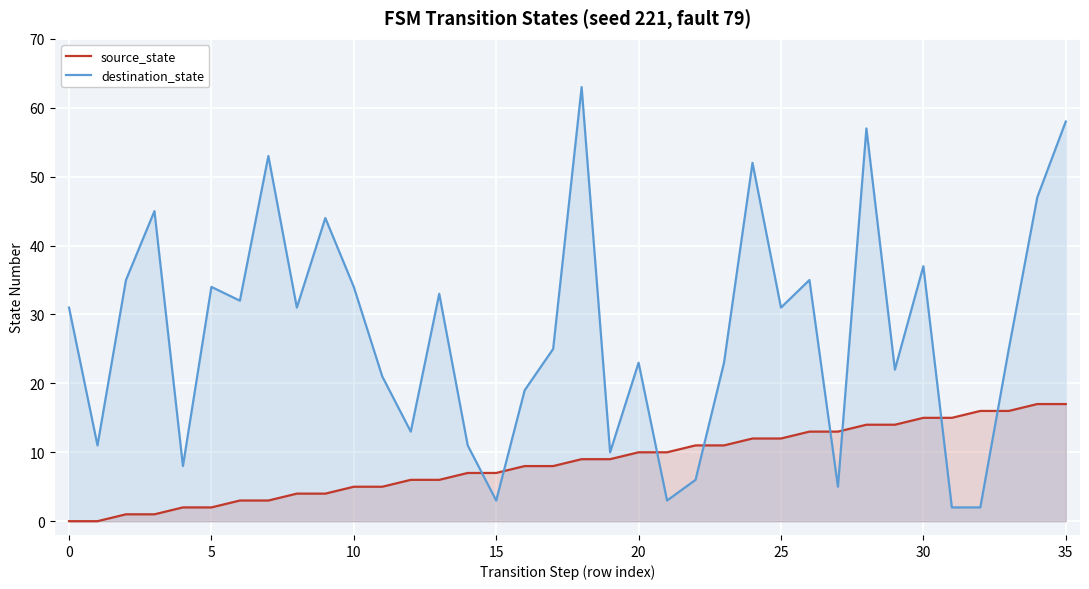

Reading left to right, what are all the values shown in this chart?

source_state: 0	0	1	1	2	2	3	3	4	4	5	5	6	6	7	7	8	8	9	9	10	10	11	11	12	12	13	13	14	14	15	15	16	16	17	17
destination_state: 31	11	35	45	8	34	32	53	31	44	34	21	13	33	11	3	19	25	63	10	23	3	6	23	52	31	35	5	57	22	37	2	2	25	47	58